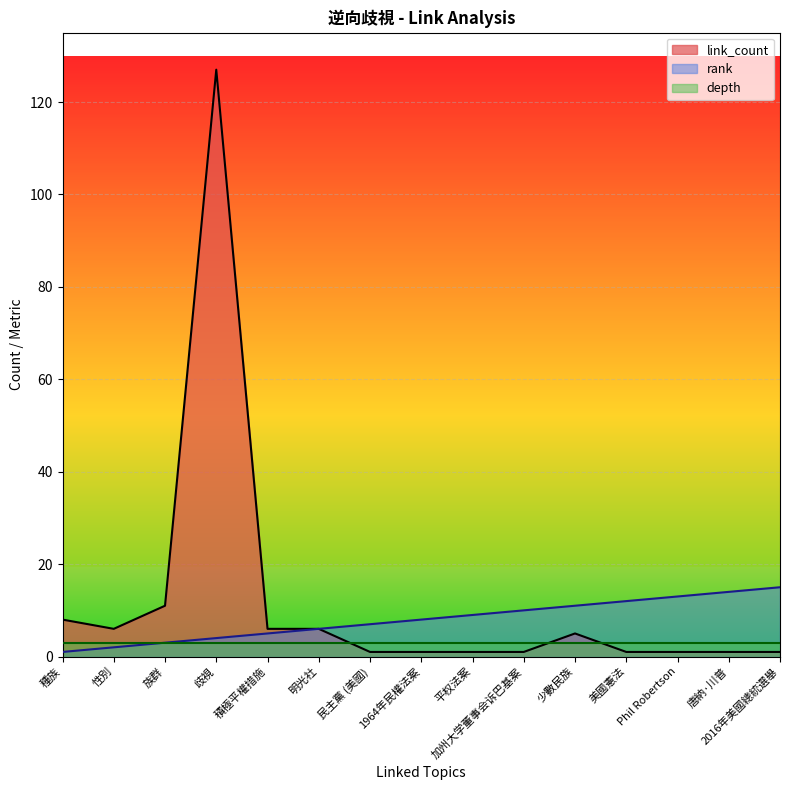

Where is rank nearest to the value 8?

1964年民權法案